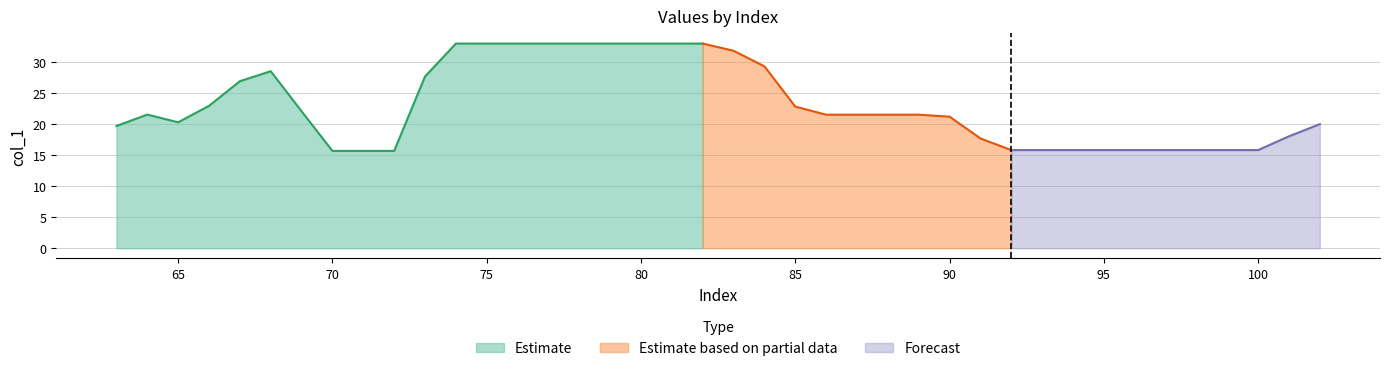

What is the lowest value of the Estimate series?

15.7